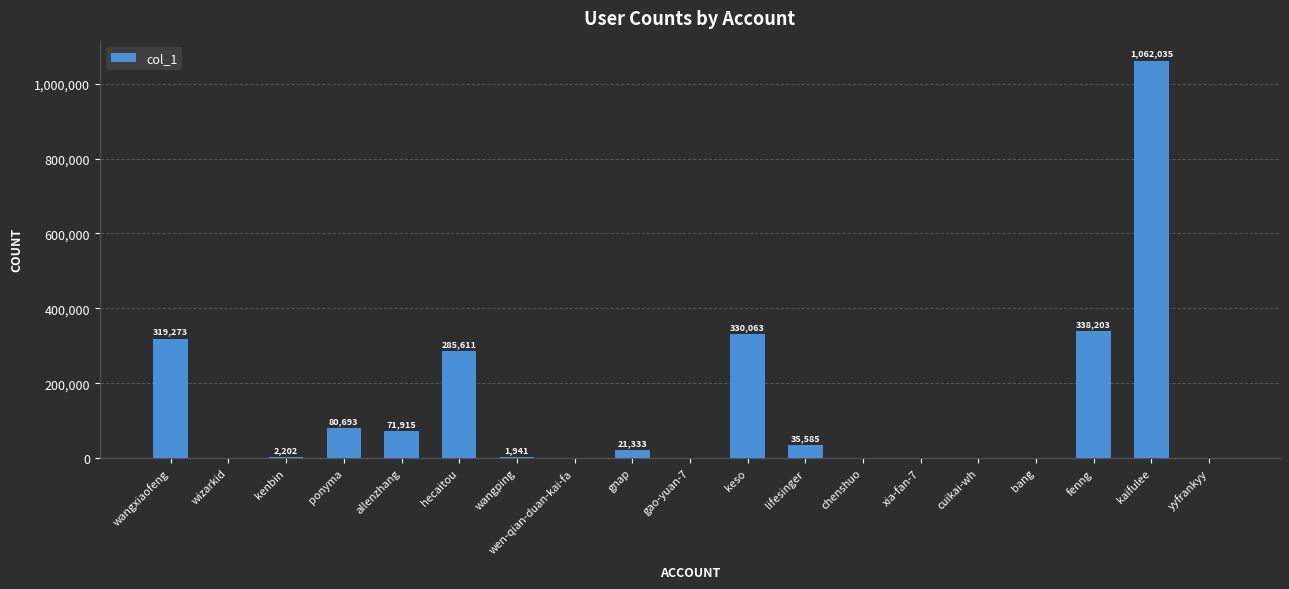

How many categories are shown in the chart?

19